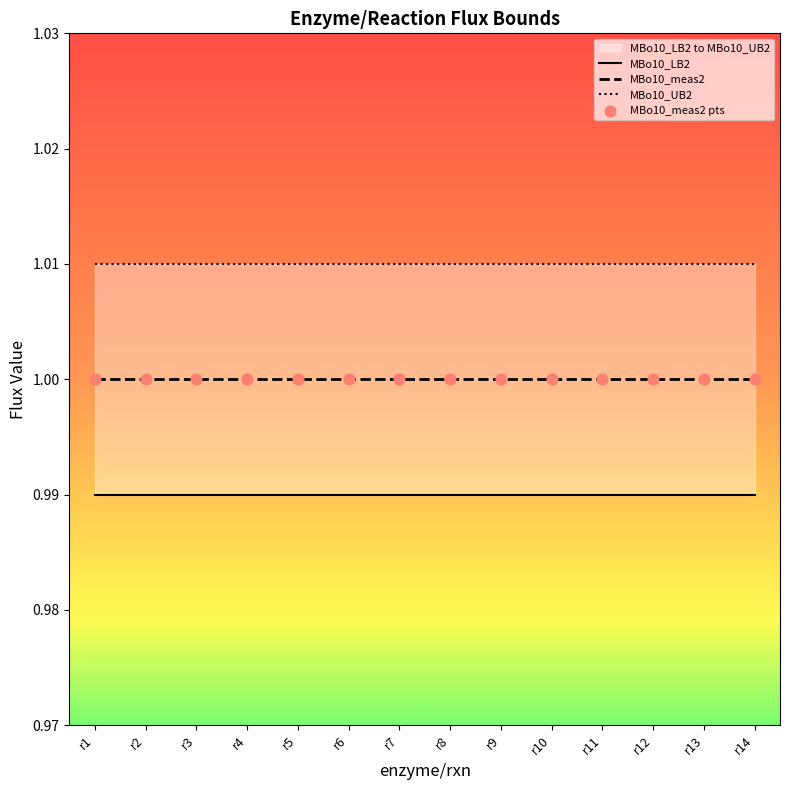

At which category is the sum across all series the highest?

r1